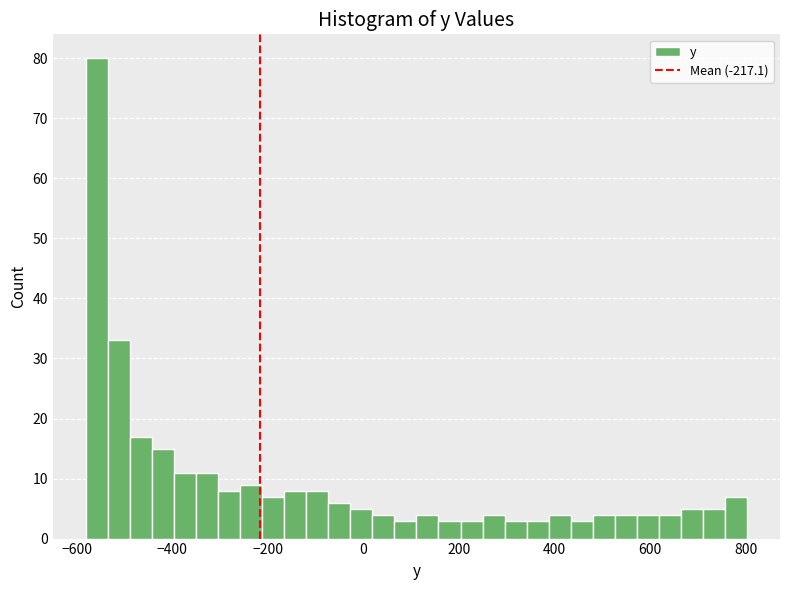

Read against the x-axis, roughly where is the centre of the tallest bar?

-560